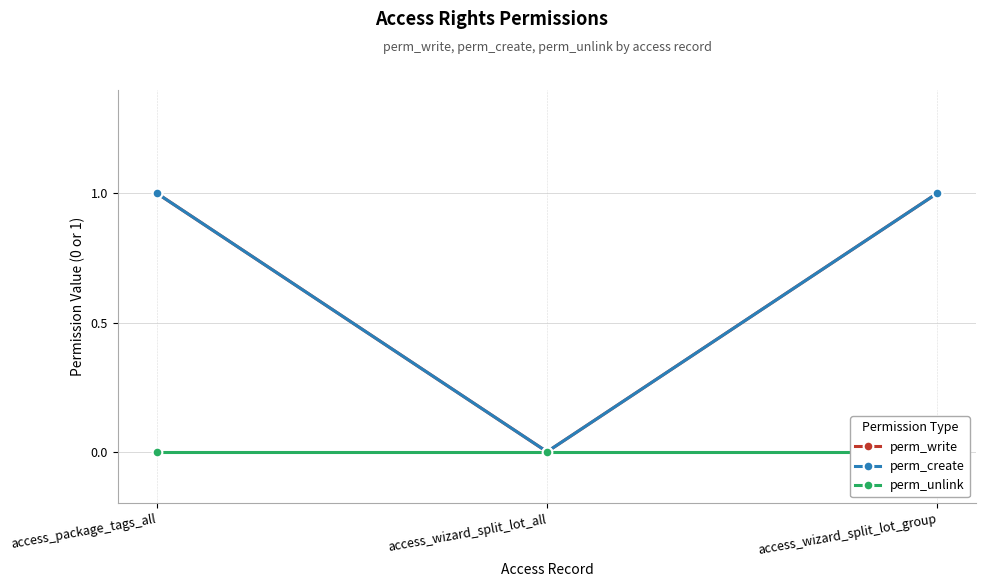

Which series has the largest total across all categories?

perm_write